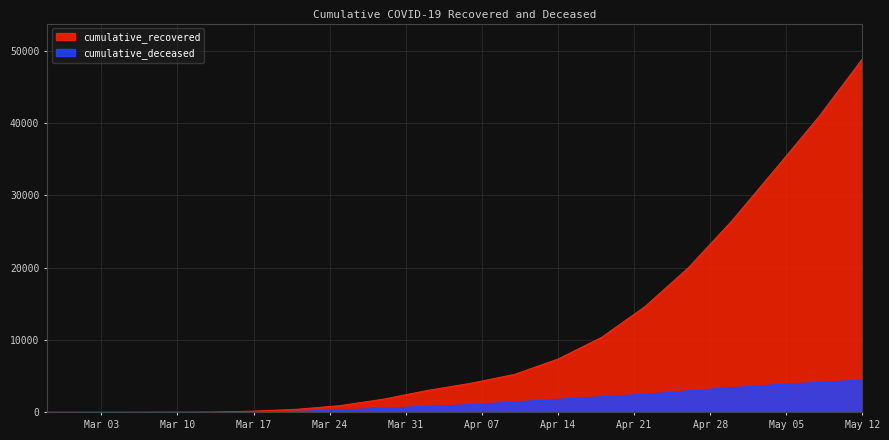

At which category does the chart reach its peak across all series?

May 12